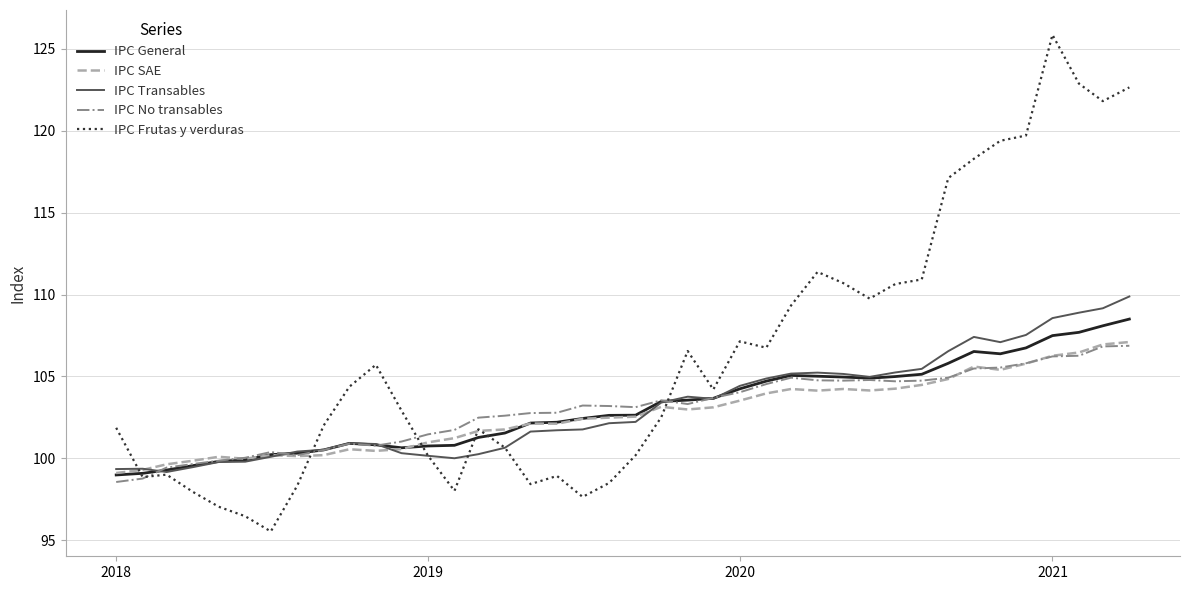

Which series has the largest range (max minus min)?

IPC Frutas y verduras